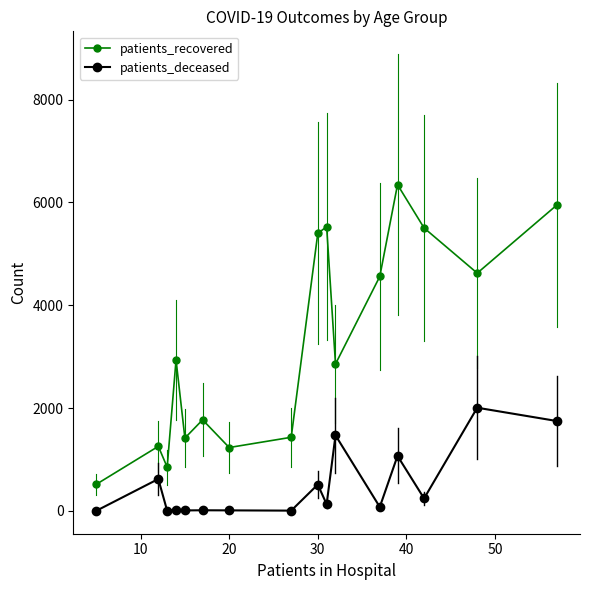

True or false: patients_recovered and patients_deceased cross at least once.

False